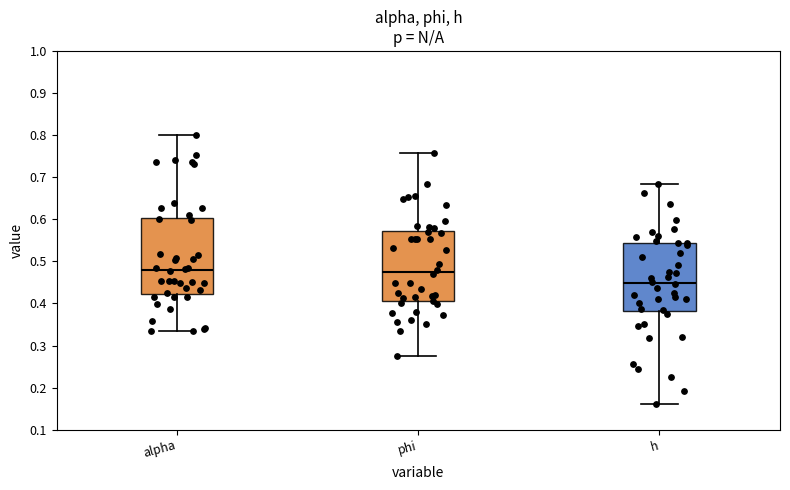

Where is the lower edge of the box for alpha on the y-axis? The values are not printed on the chart, so give them approximately, as read against the axis.

0.42